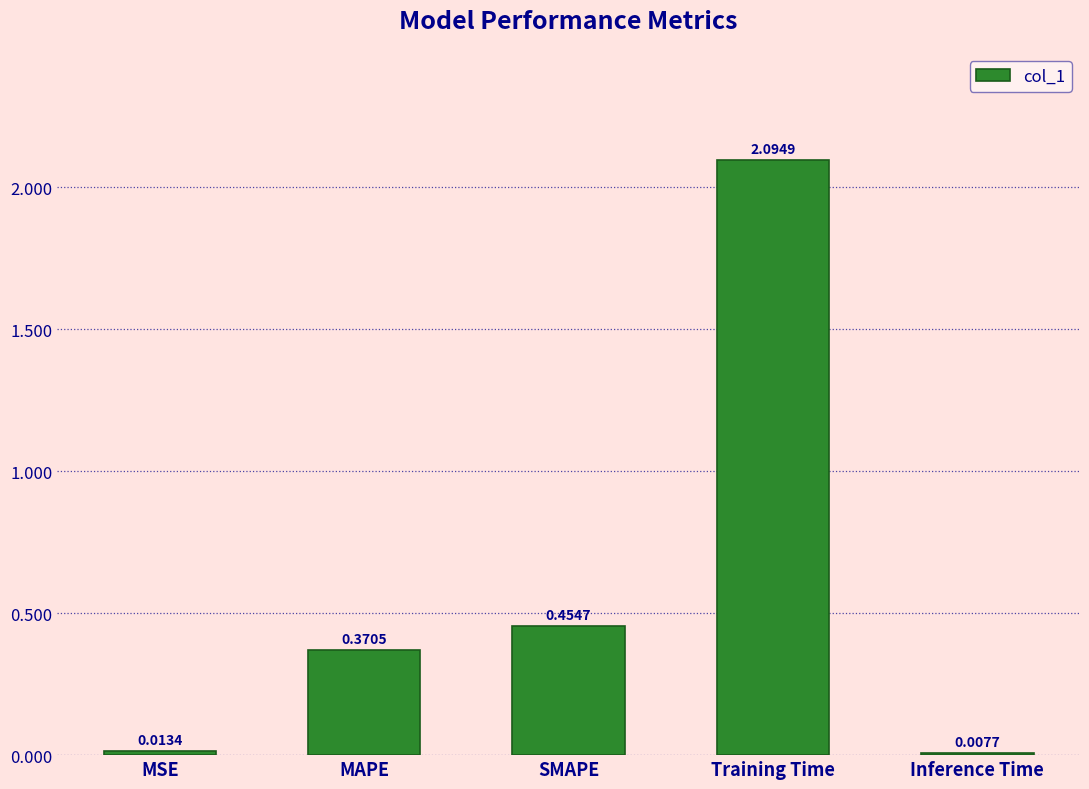

List the labels in order of value, largest first.

Training Time, SMAPE, MAPE, MSE, Inference Time